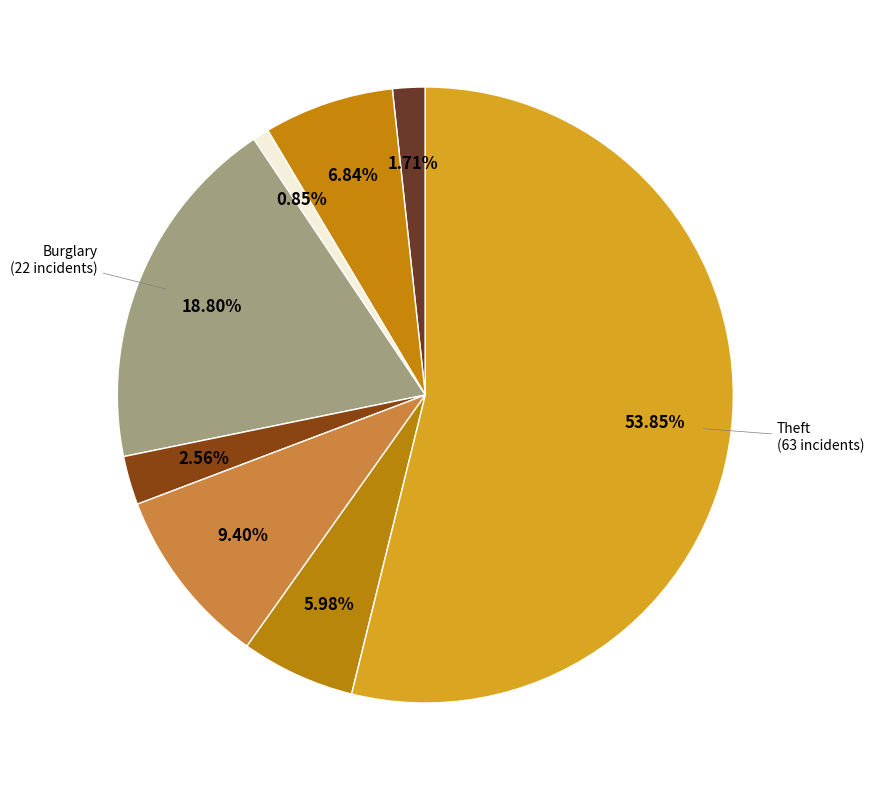

Which slice is the smallest?

Arson